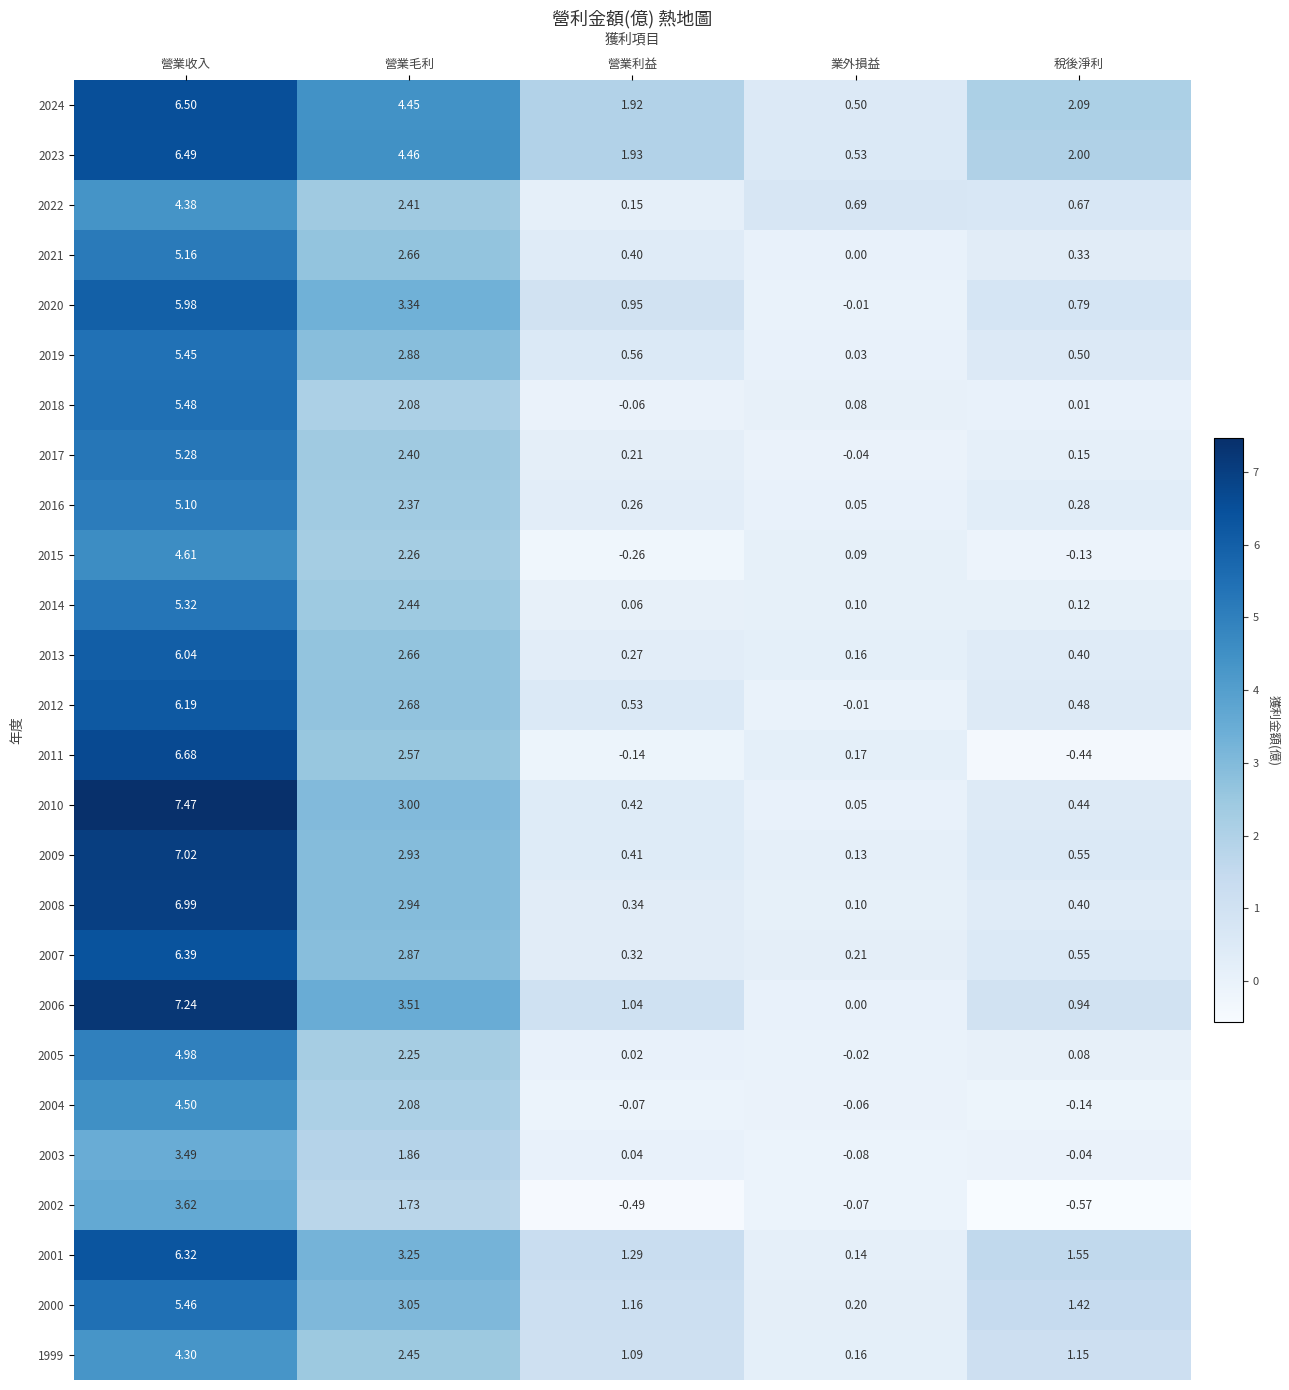

At which label does 2020 first exceed 0?

營業收入